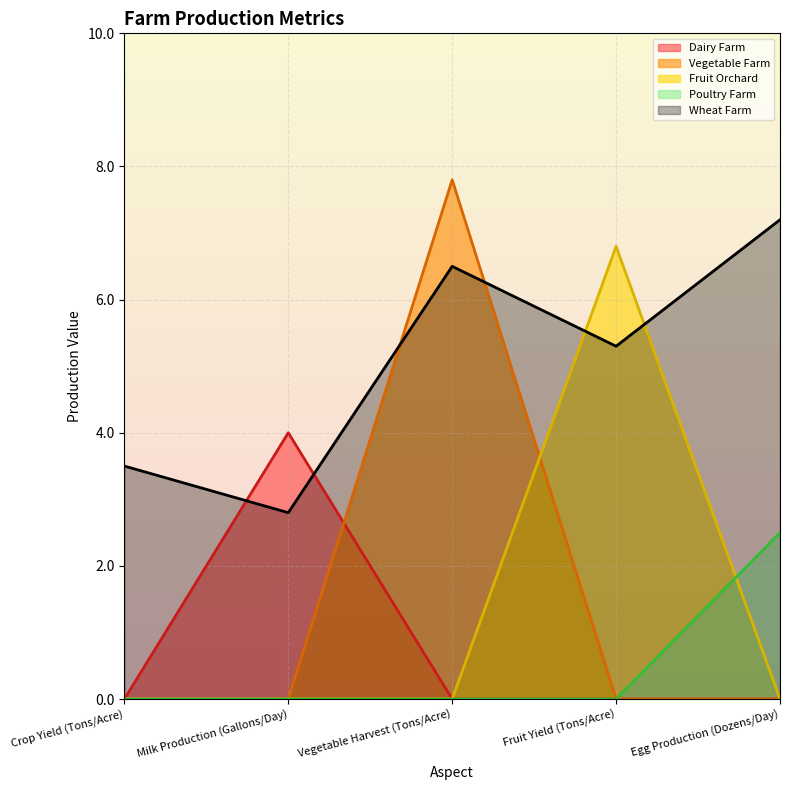

Does the chart display data point markers on the line(s)?

No